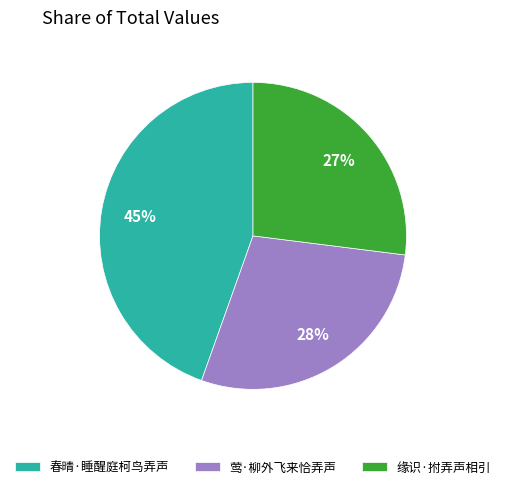

Approximately how many times larger is the value at 缘识·拊弄声相引 compared to 春晴·睡醒庭柯鸟弄声?

0.6